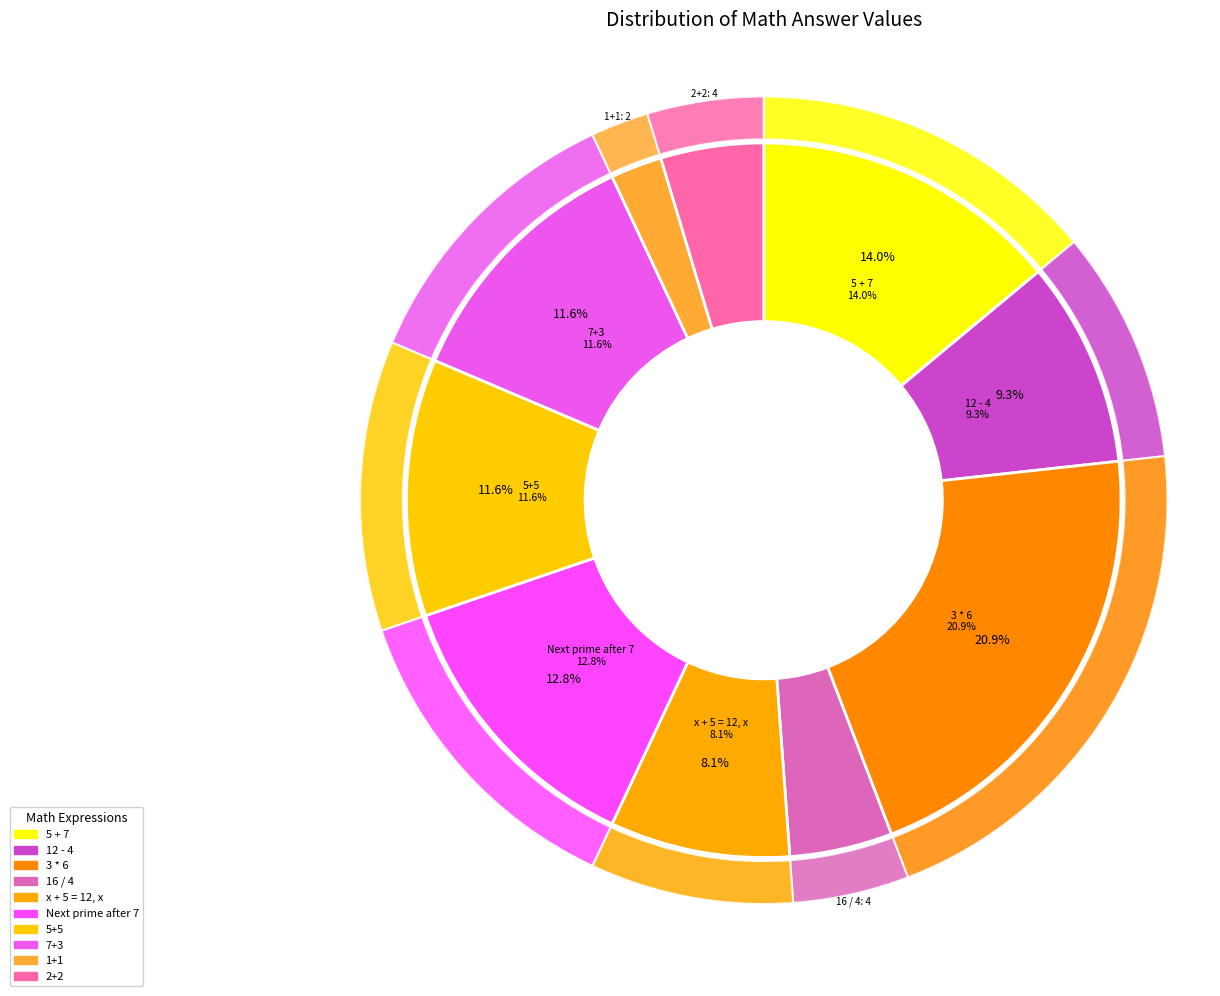

What is the smallest slice in the pie chart?

1+1